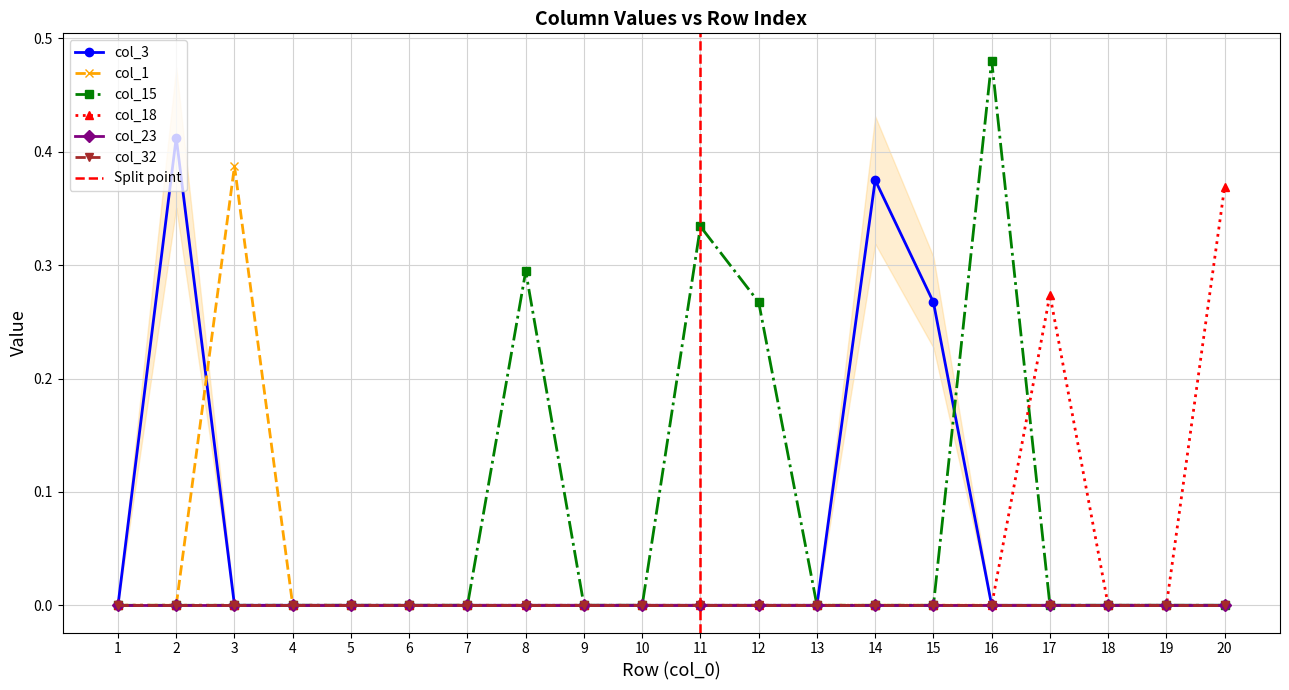

Between 16 and 10, which is larger?

16